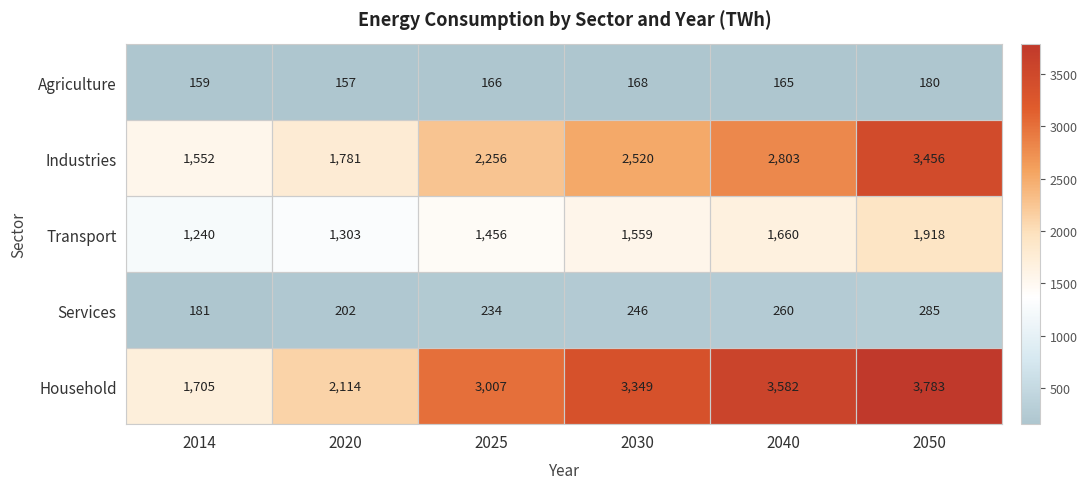

What is the difference between the second highest and minimum values in the Transport series?

420